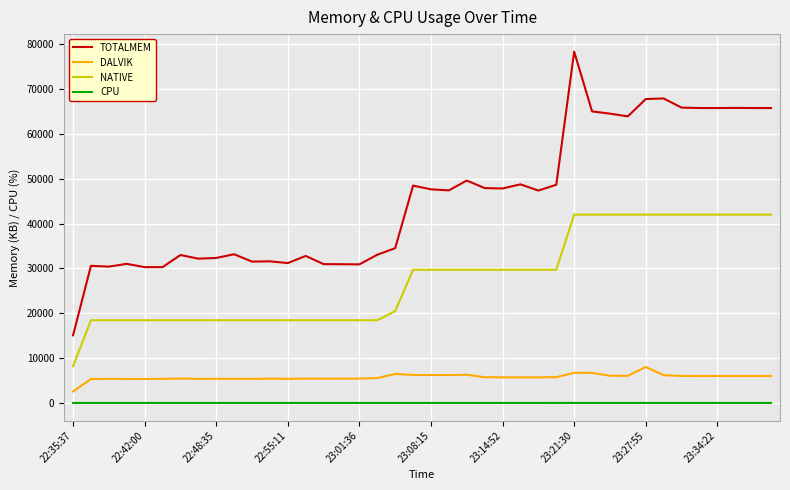

Which series has the largest range (max minus min)?

TOTALMEM